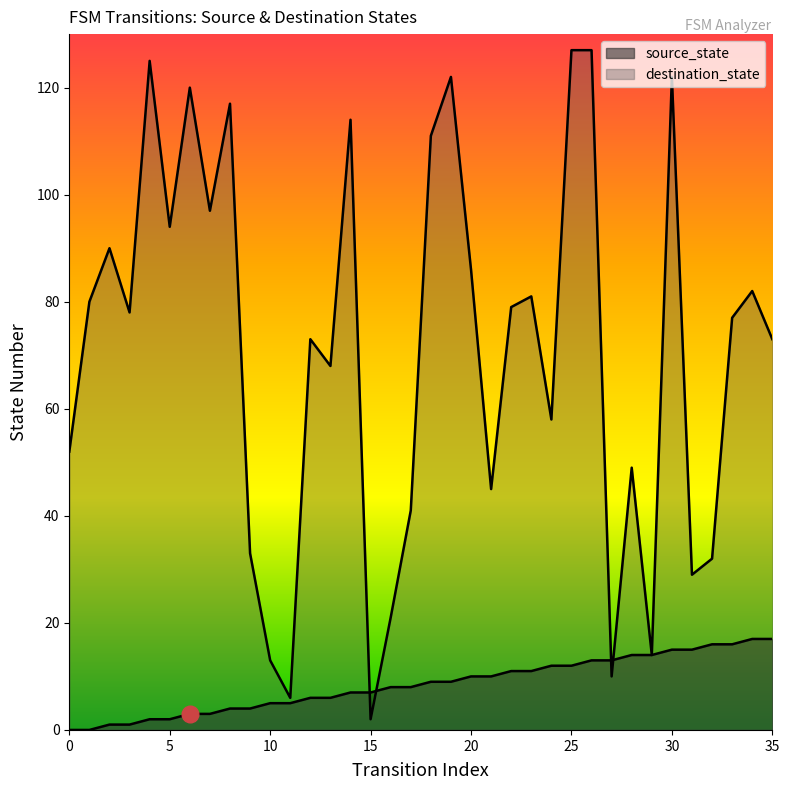

What is the value of the source_state point at the 6th from the left?

2